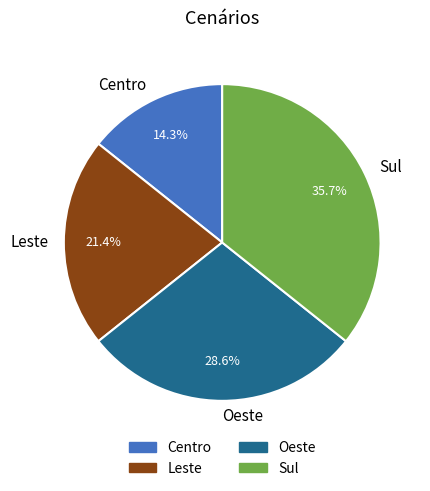

Count the number of slices in the pie.

4